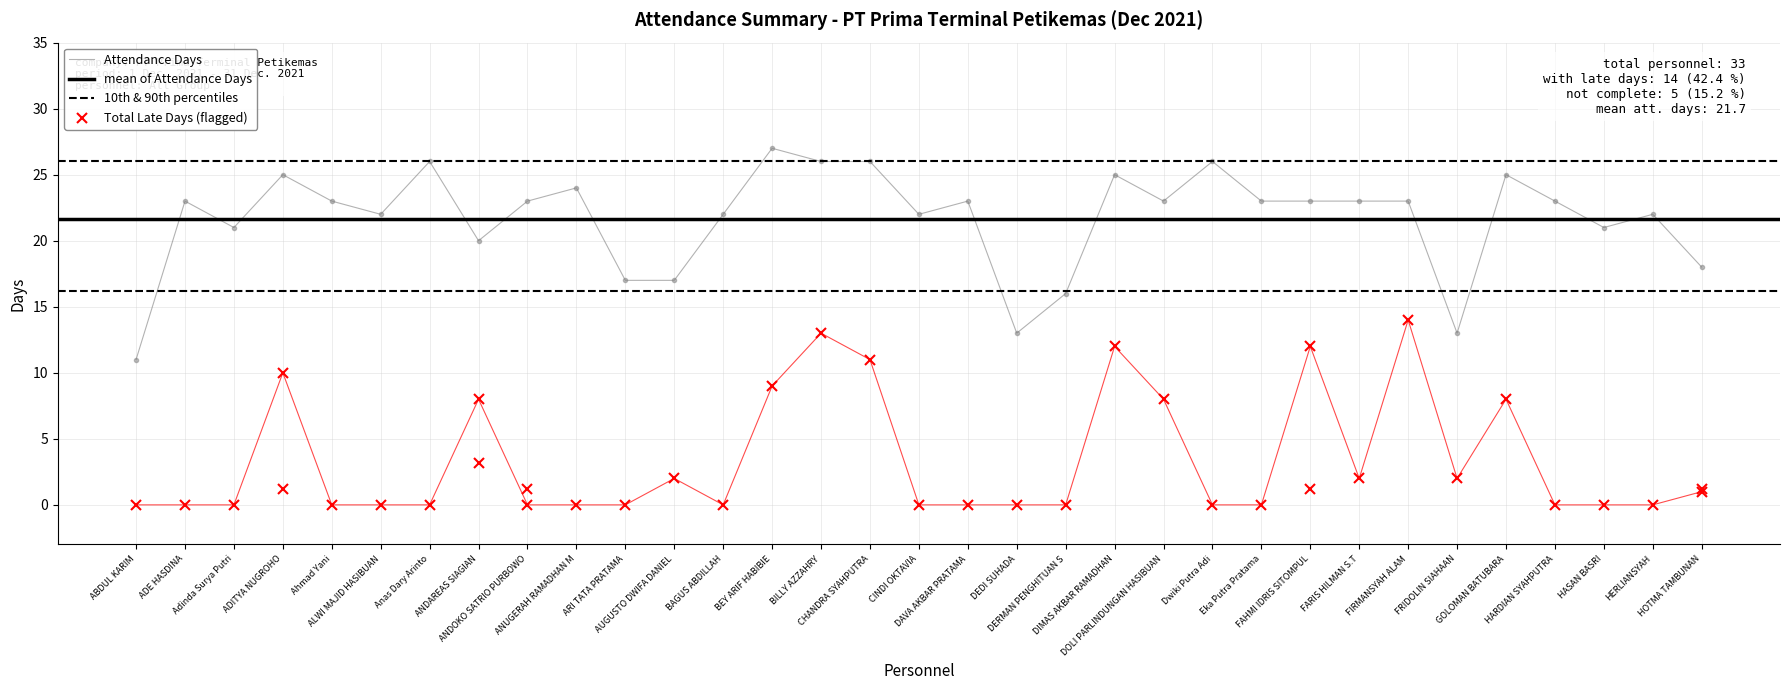

Rank the series by their average value, from highest to lowest.

Attendance Days, Total Late Days